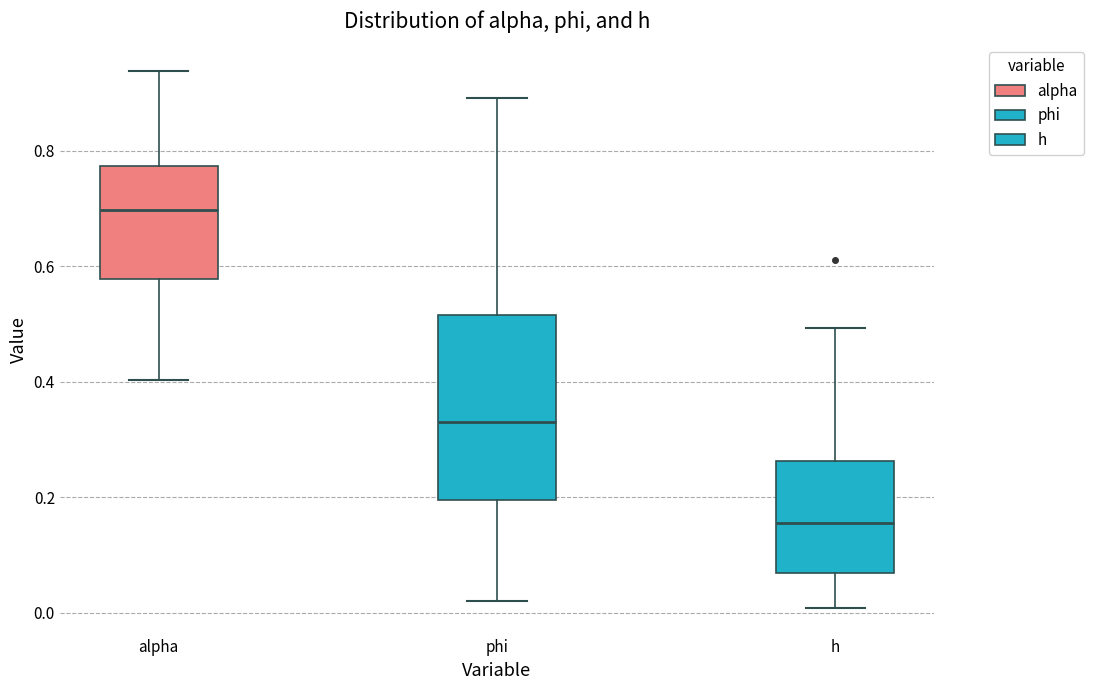

Which box's median line is the highest?

alpha